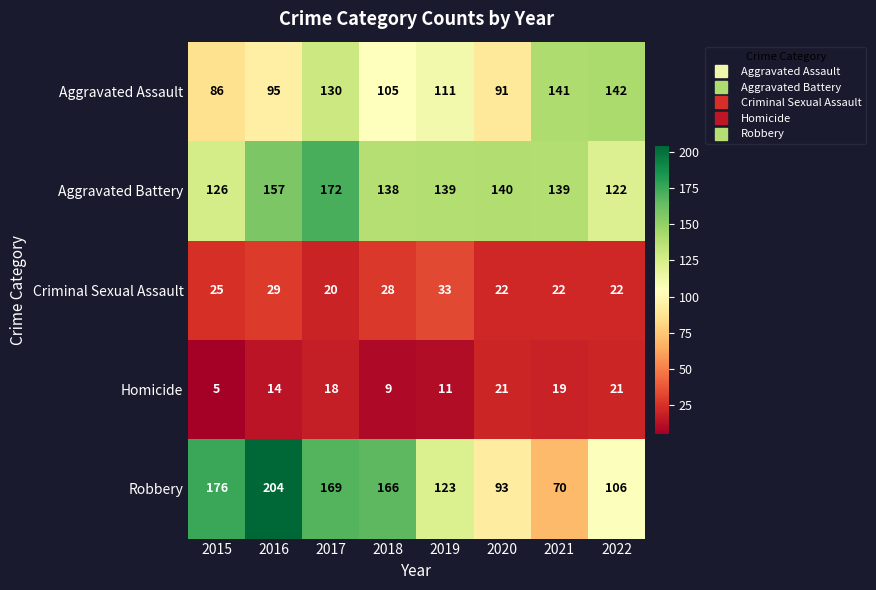

True or false: Aggravated Assault has a value of 141 at 2021.

True